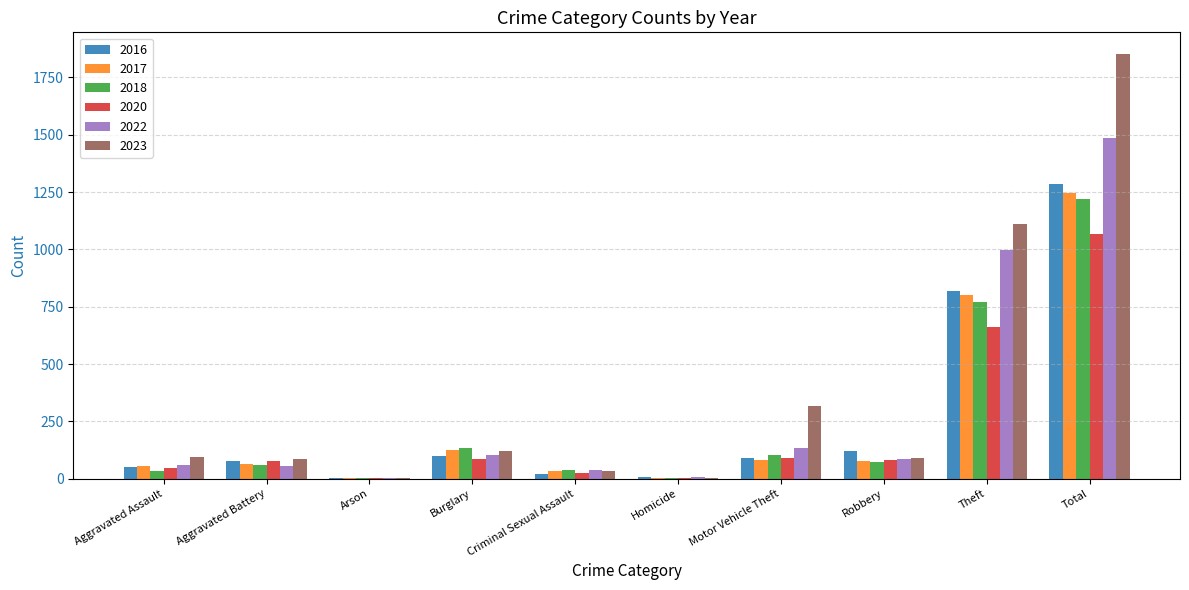

At which label is 2017 closest to 623?

Theft